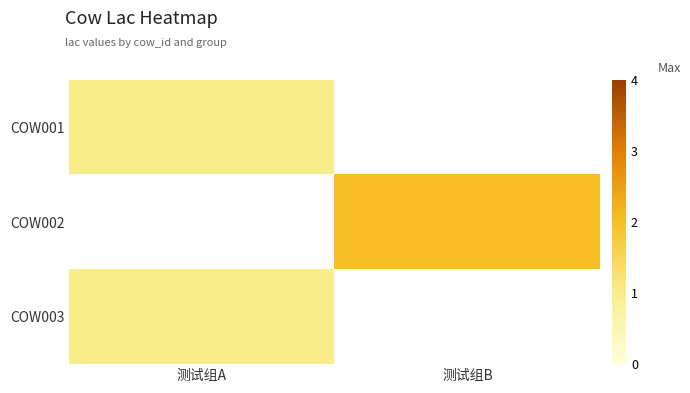

List the series in order of their peak value, lowest first.

COW001, COW003, COW002